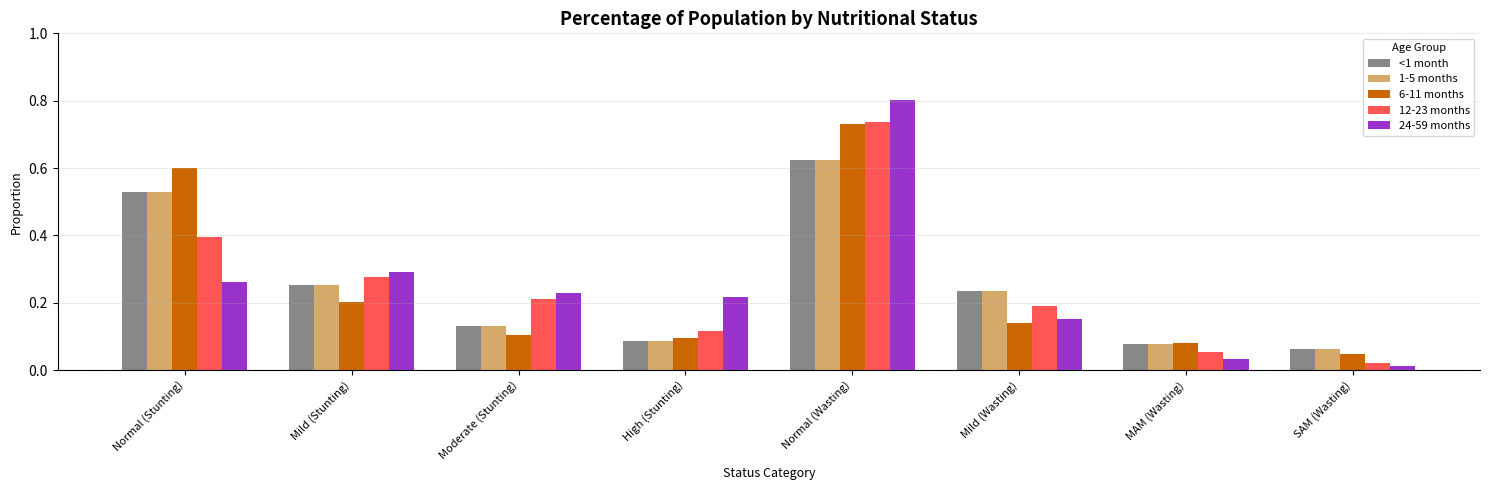

Which series has the widest spread of values?

24-59 months